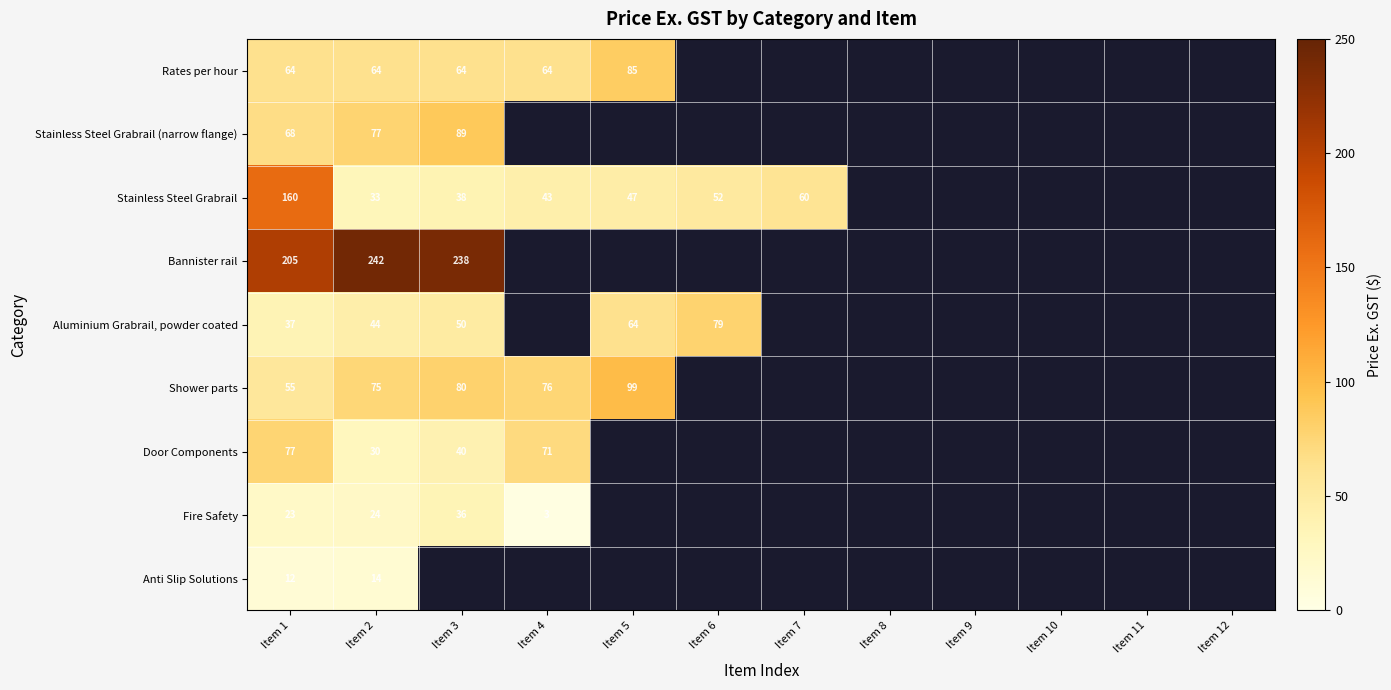

Rank the series at Item 2 from lowest to highest value.

Anti Slip Solutions, Fire Safety, Door Components, Stainless Steel Grabrail, Aluminium Grabrail, powder coated, Rates per hour, Shower parts, Stainless Steel Grabrail (narrow flange), Bannister rail